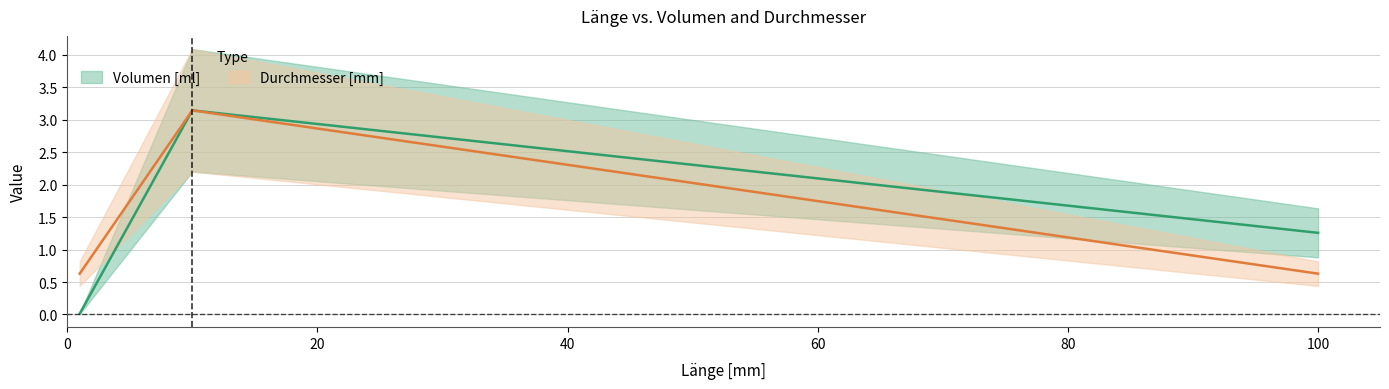

Which series has the largest total across all categories?

Durchmesser [mm]